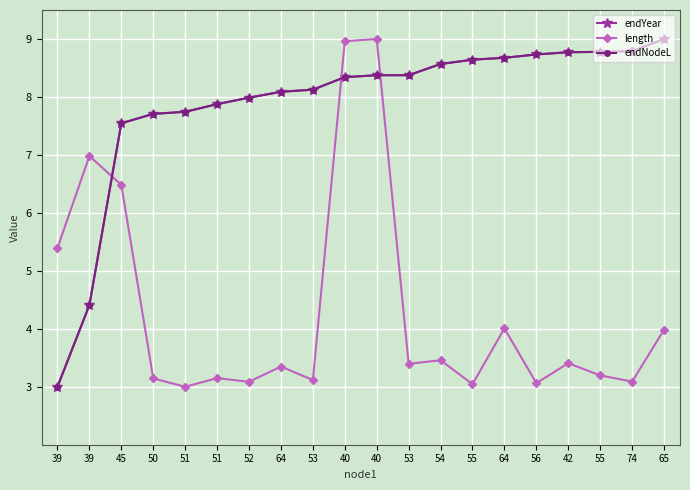

Does the chart have visible grid lines?

Yes